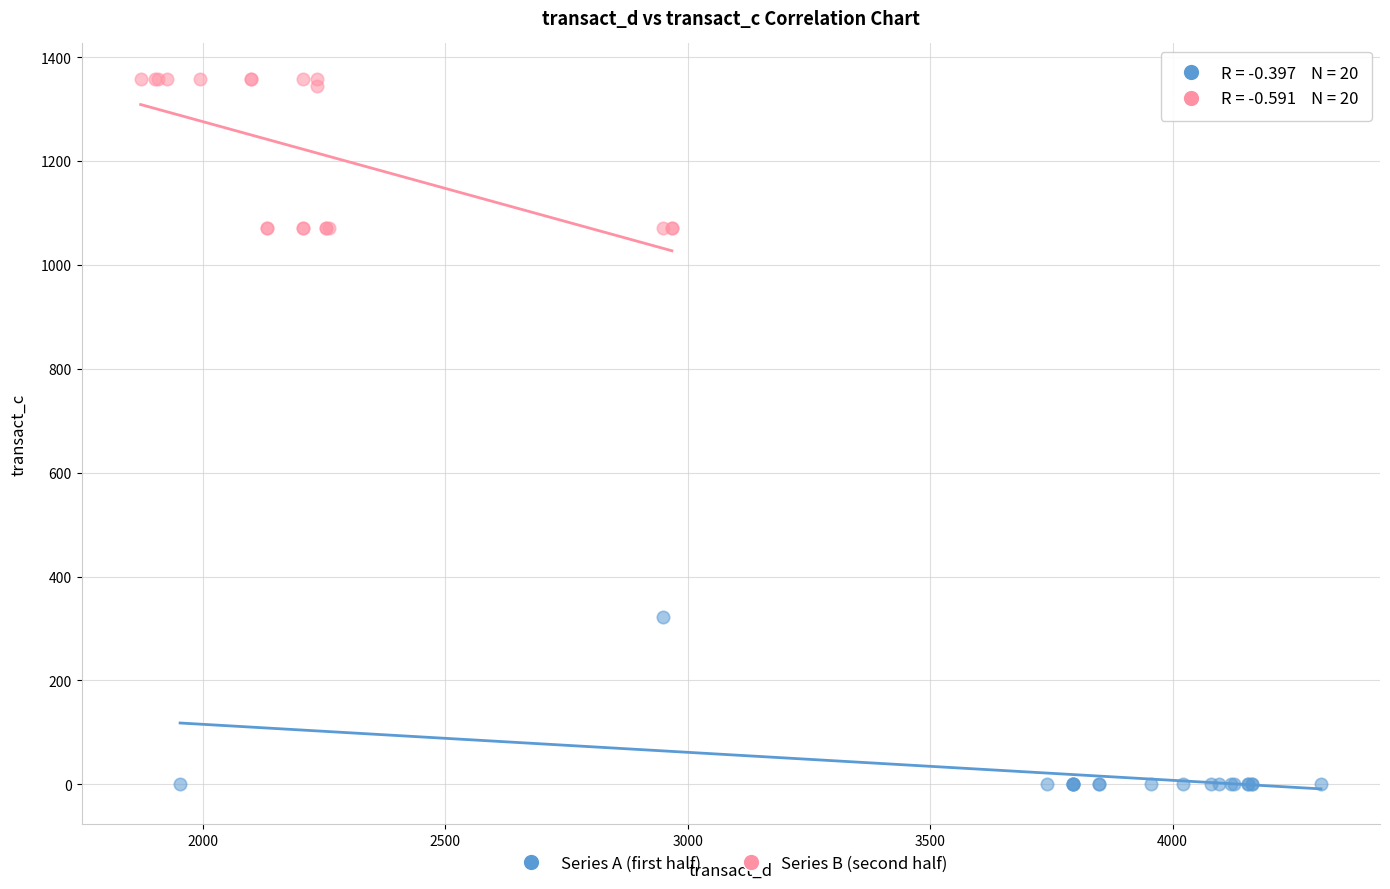

Which series reaches the maximum Y coordinate?

Series B (second half)